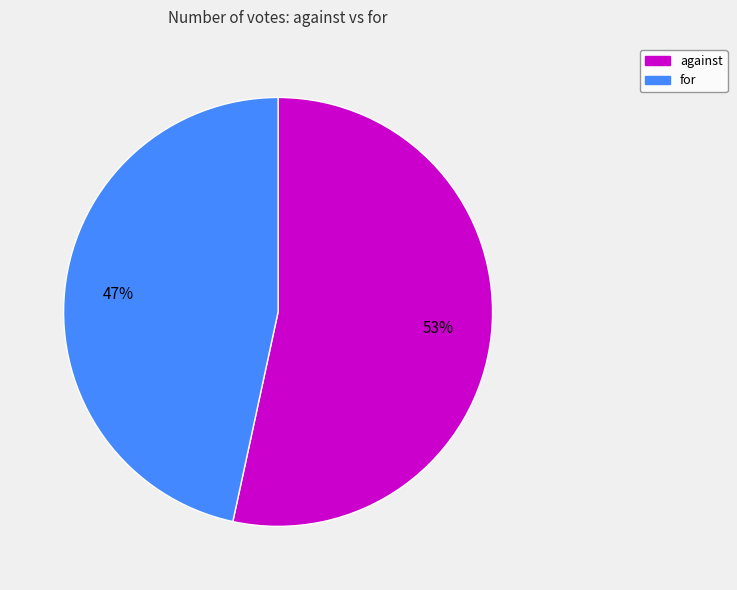

To the nearest percent, what percentage of the pie is for?

47%